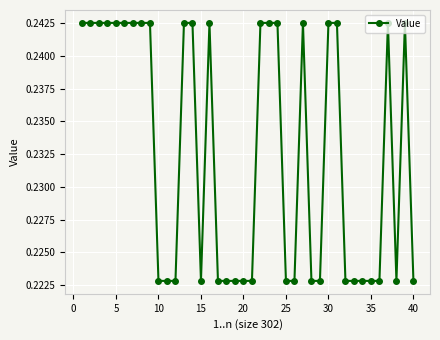

Count the values in the range 0 to 1.

40